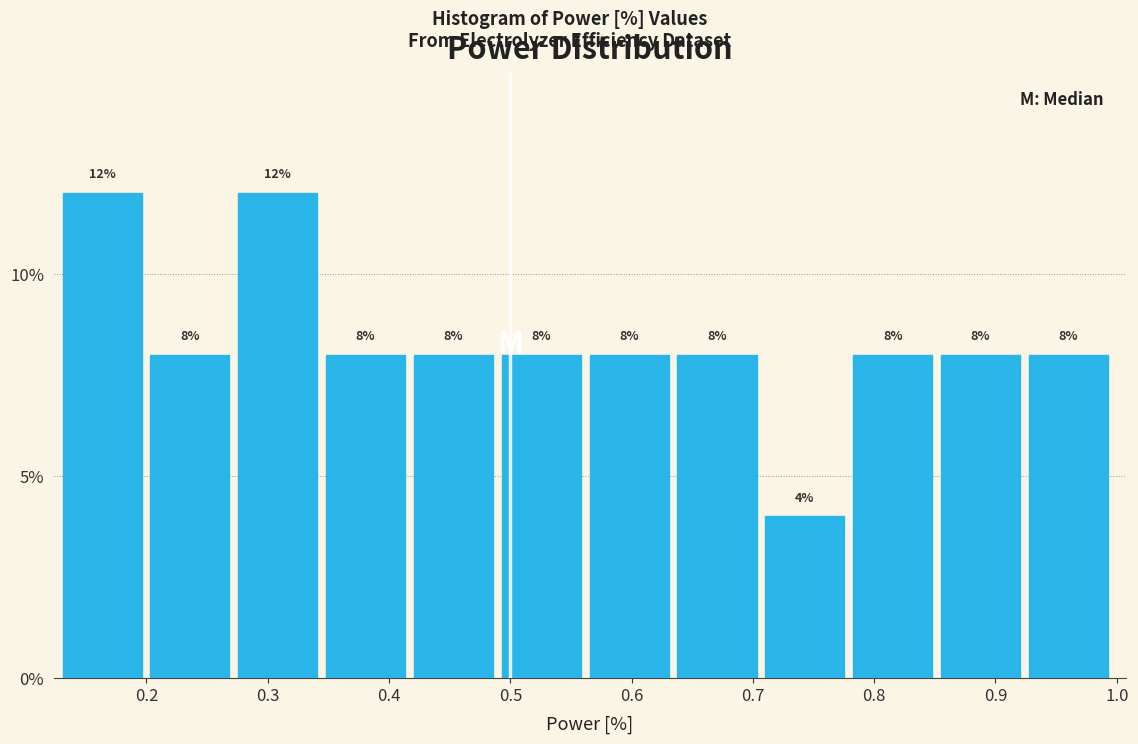

Reading left to right, transcribe this chart: for each bar, give the range it covers on the x-axis and its height. The bar edges are not printed on the chart, so give them approximately, as read against the axis.

0.13 to 0.20: 12
0.20 to 0.28: 8
0.28 to 0.35: 12
0.35 to 0.42: 8
0.42 to 0.49: 8
0.49 to 0.57: 8
0.57 to 0.64: 8
0.64 to 0.71: 8
0.71 to 0.78: 4
0.78 to 0.86: 8
0.86 to 0.93: 8
0.93 to 1.00: 8